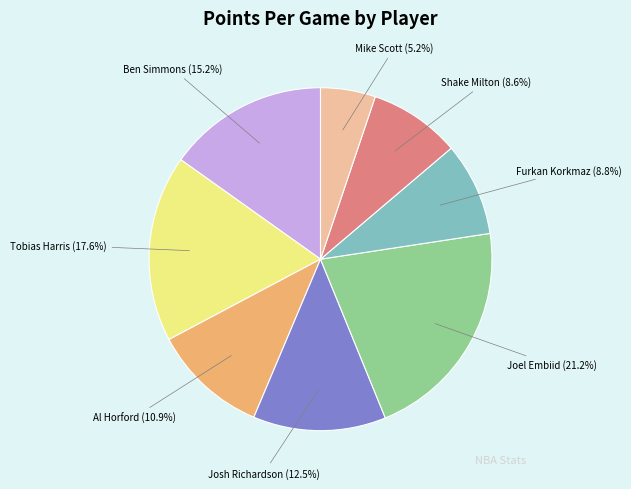

Is there a majority slice in this chart?

No